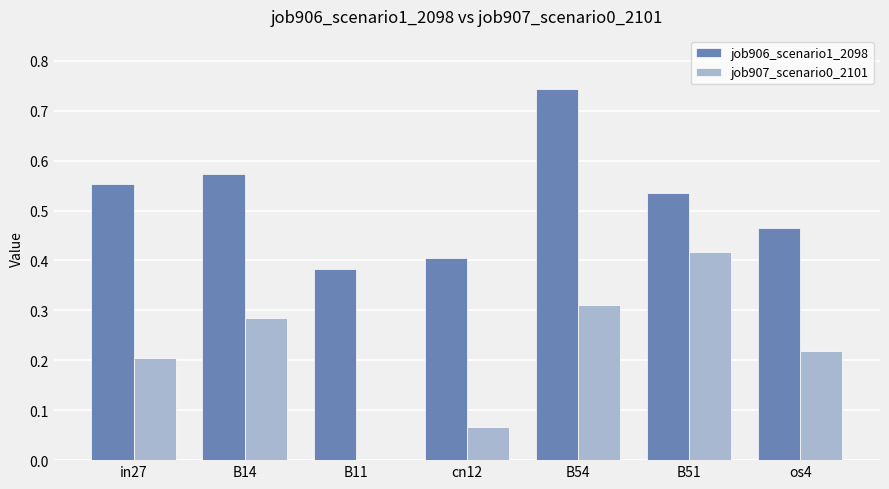

Which series has the largest total across all categories?

job906_scenario1_2098